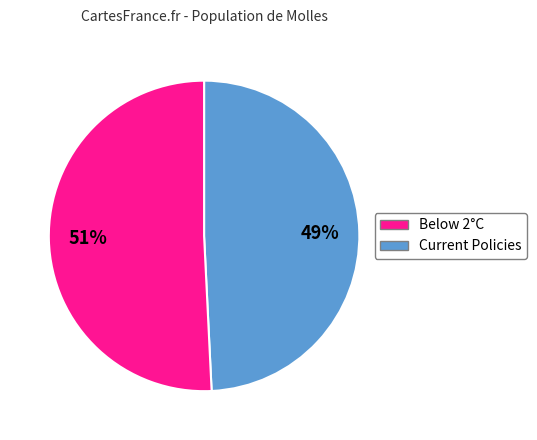

Is there any slice that represents more than half of the pie?

Yes